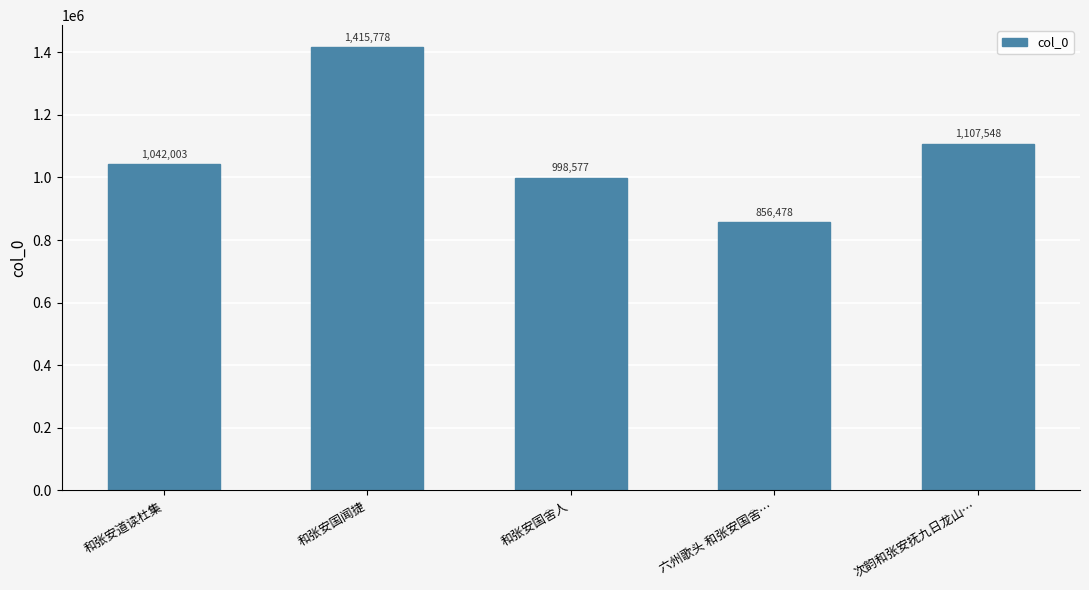

What is the difference between the maximum and minimum values?

559300